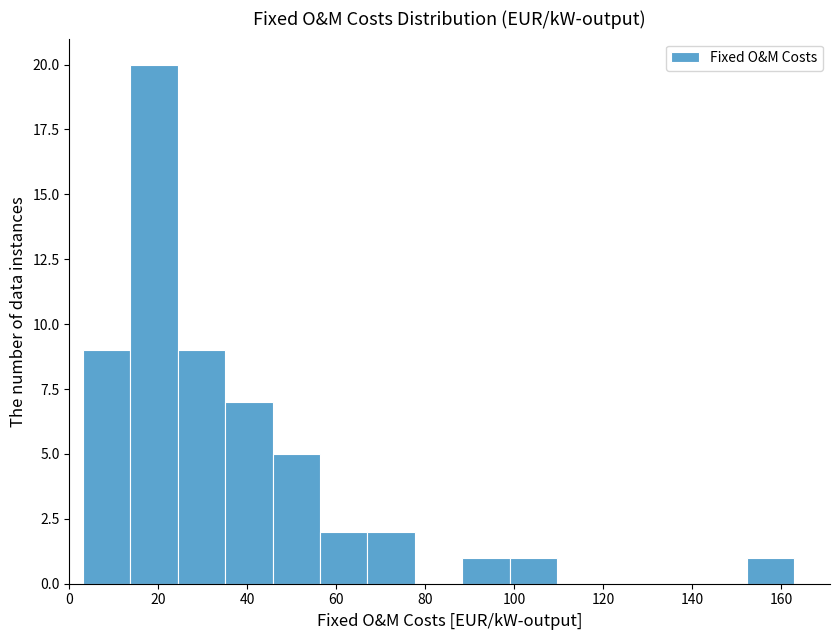

Reading left to right, list every bar in this chart as the range it spans on the x-axis followed by its height. Neither the bar edges nor the heights are printed on the chart, so give them approximately, as read against the axes.

4 to 14: 9
14 to 24: 20
24 to 36: 9
36 to 46: 7
46 to 56: 5
56 to 68: 2
68 to 78: 2
78 to 88: 0
88 to 100: 1
100 to 110: 1
110 to 120: 0
120 to 132: 0
132 to 142: 0
142 to 152: 0
152 to 164: 1